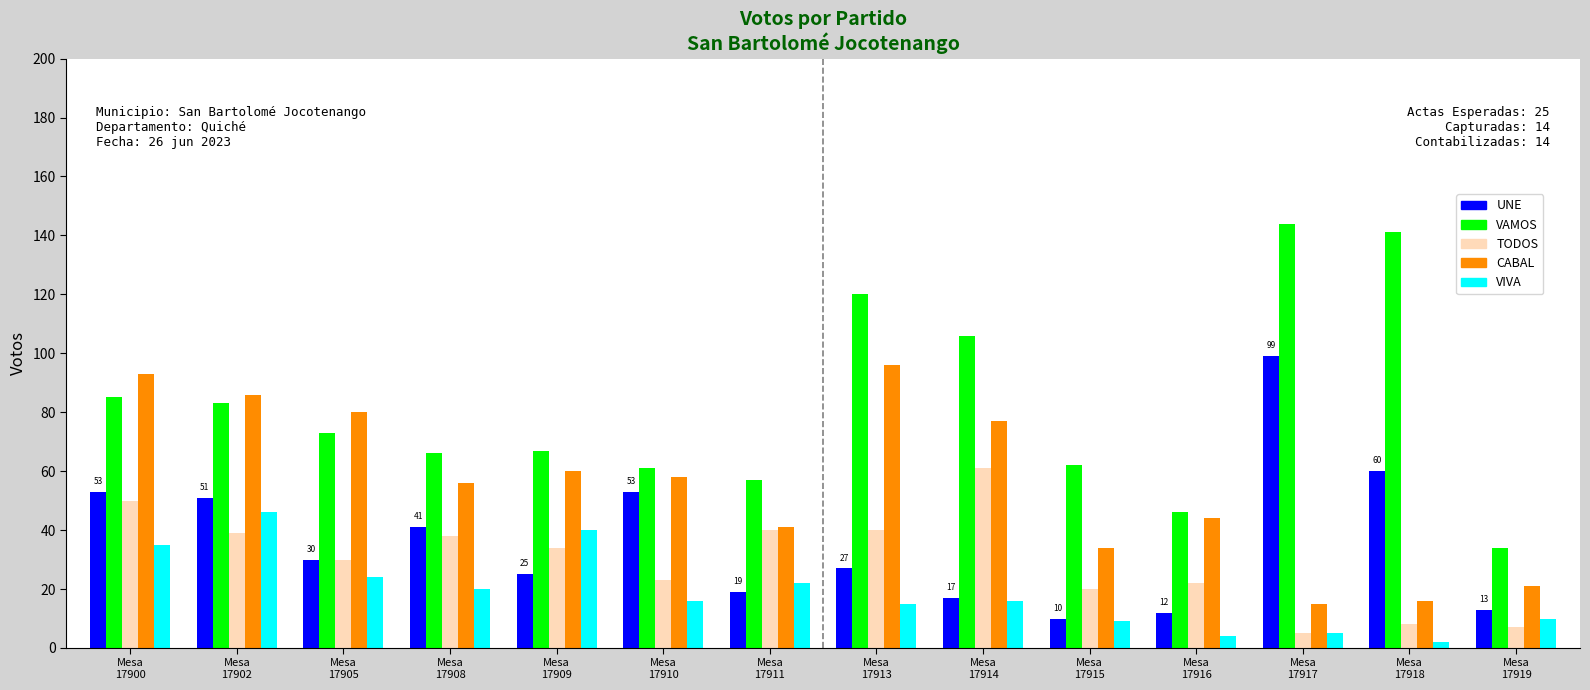

What is the minimum value for CABAL?

15